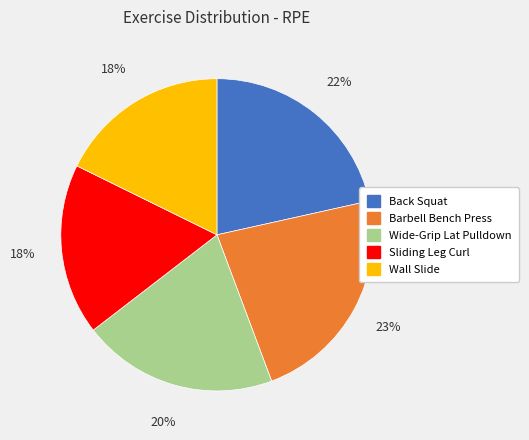

To the nearest percent, what is the average slice percentage?

20%